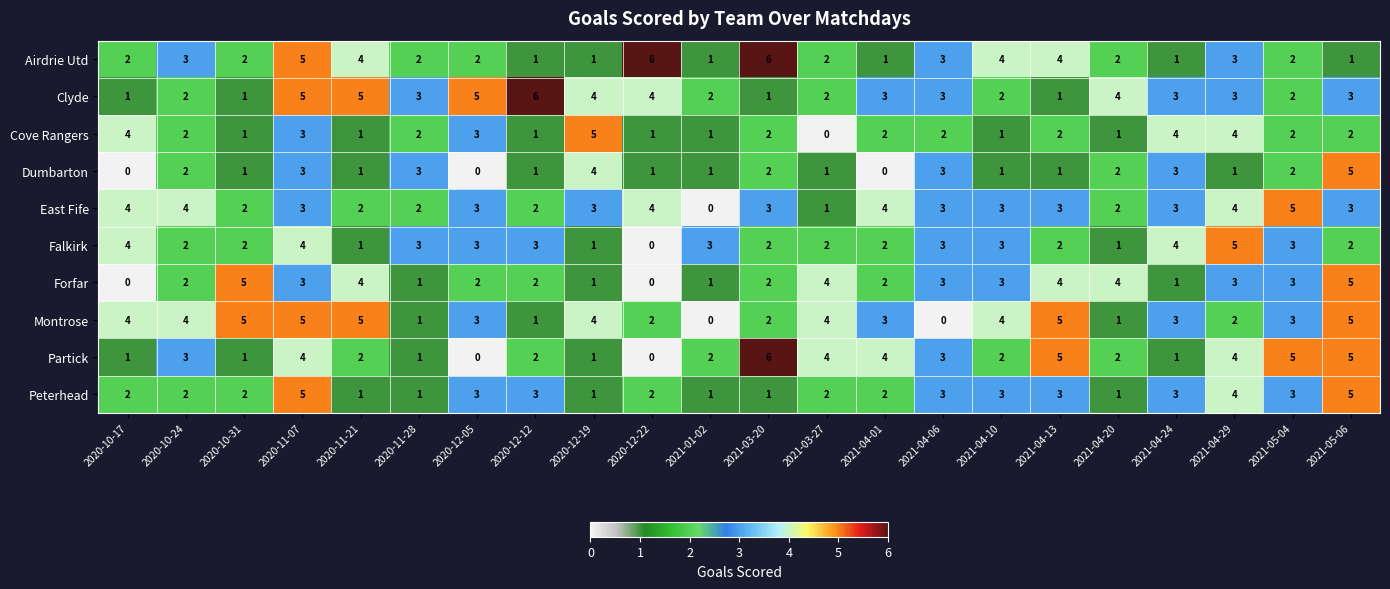

The East Fife series shows 3 at 2020-12-12. True or false?

False